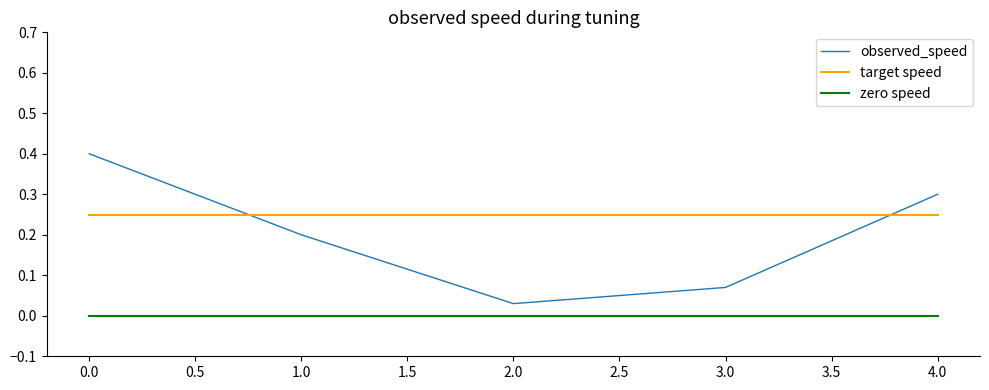

True or false: observed_speed and zero speed intersect in this chart.

False